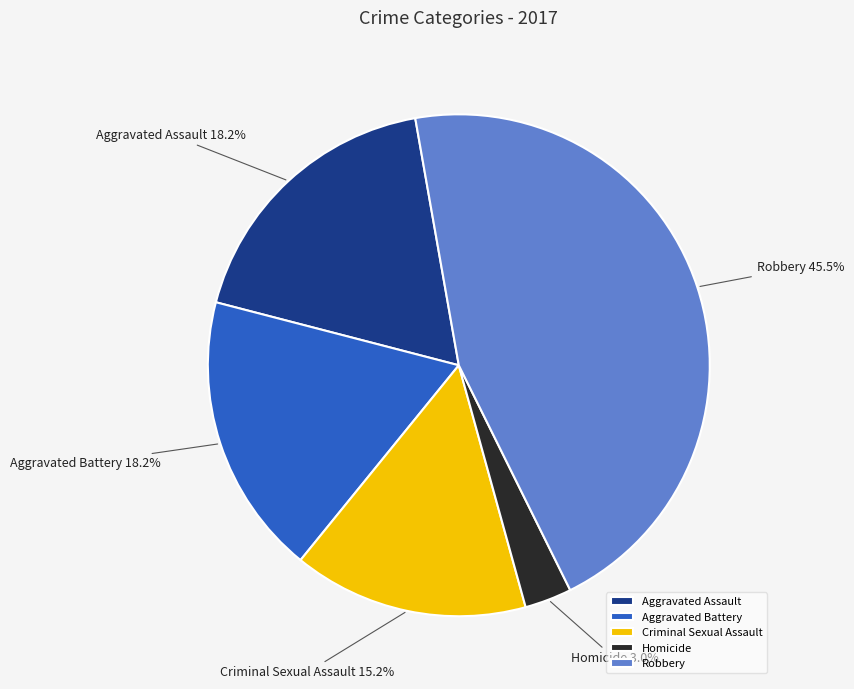

What is the ratio of the value at Aggravated Battery to the value at Robbery?

0.4